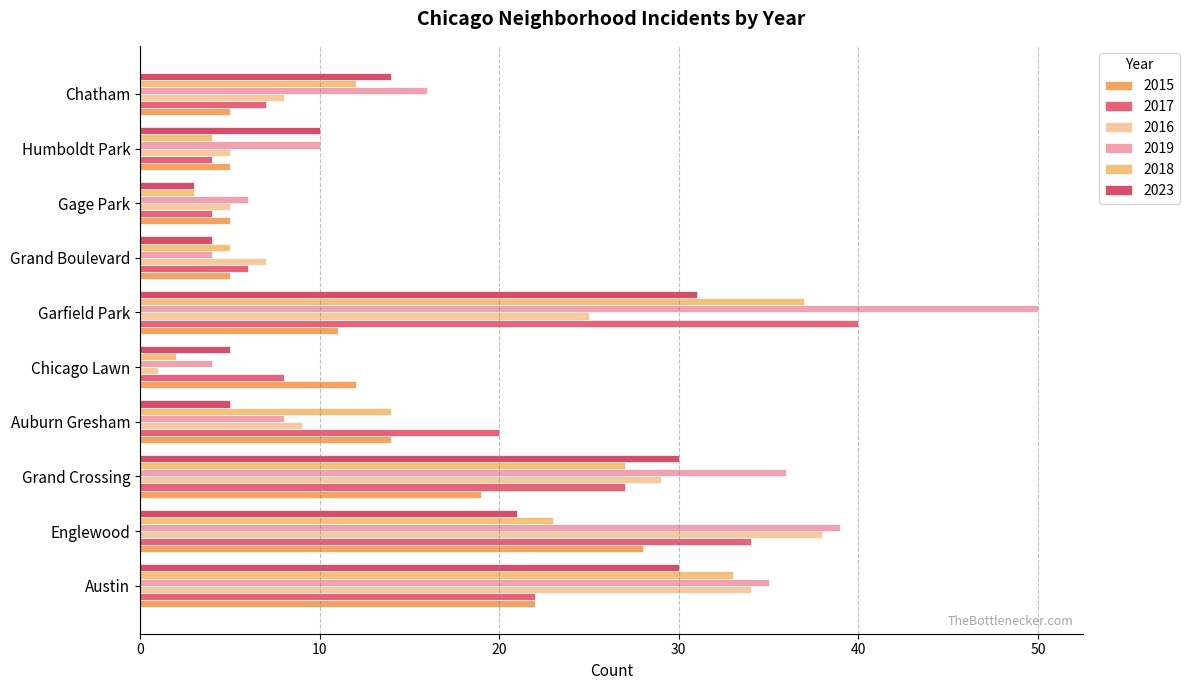

At which label is 2017 closest to 22?

Austin